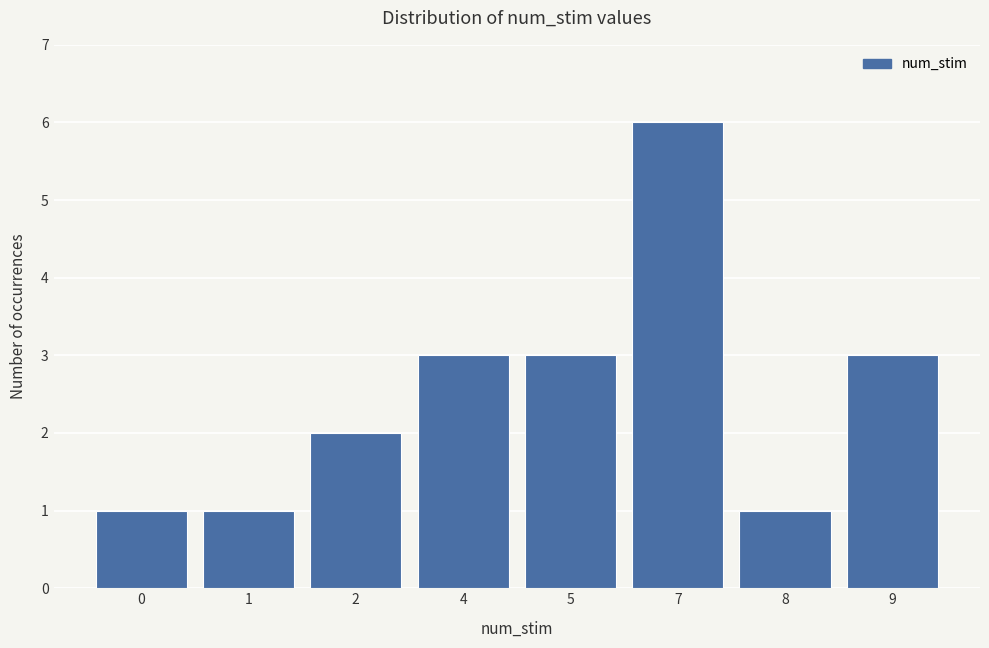

Reading left to right, transcribe all the data shown in this chart.

1	1	2	3	3	6	1	3